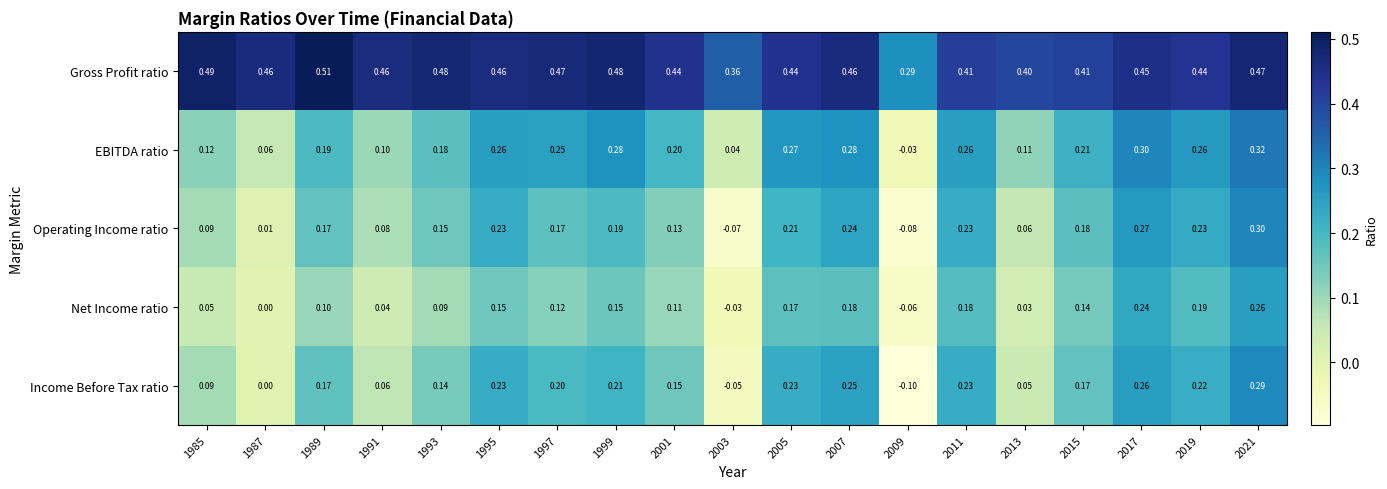

Count the number of data series in this chart.

5